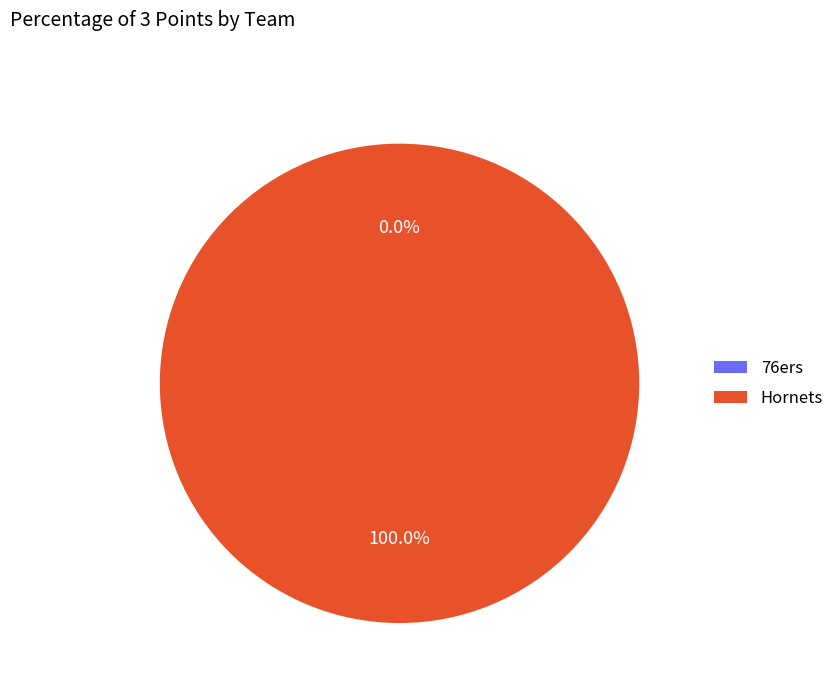

What is the largest slice in the pie chart?

Hornets